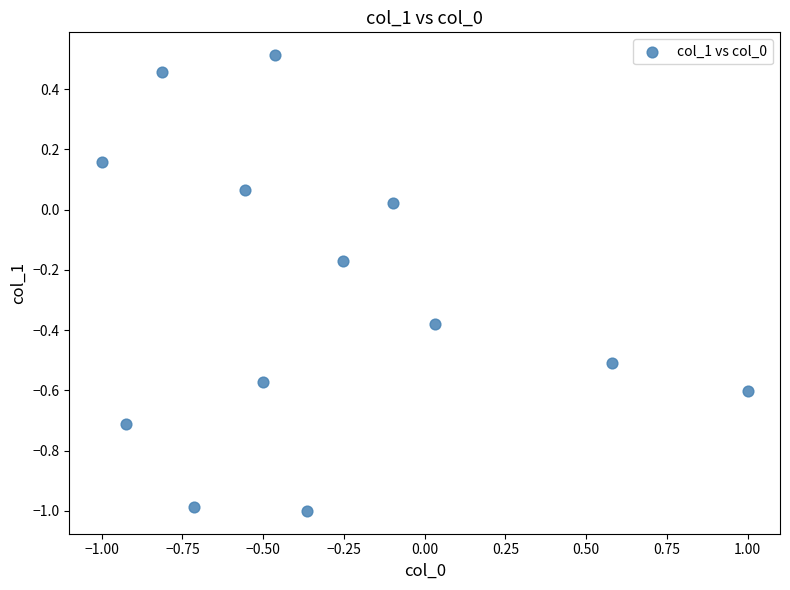

What is the range of X values (max minus min)?

2.0